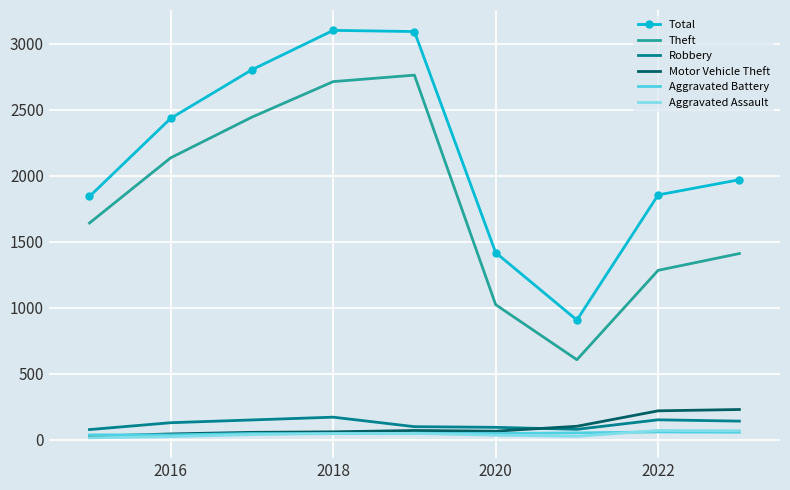

What is the maximum value shown in the chart?

3101